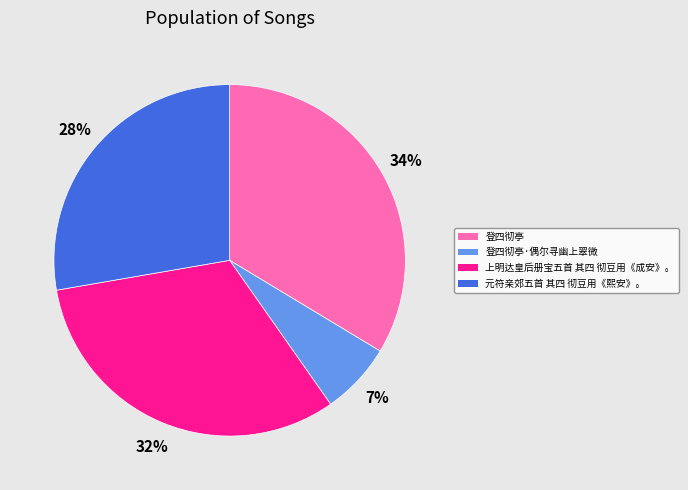

The 登四彻亭·偶尔寻幽上翠微 slice represents 1% of the pie. True or false?

False